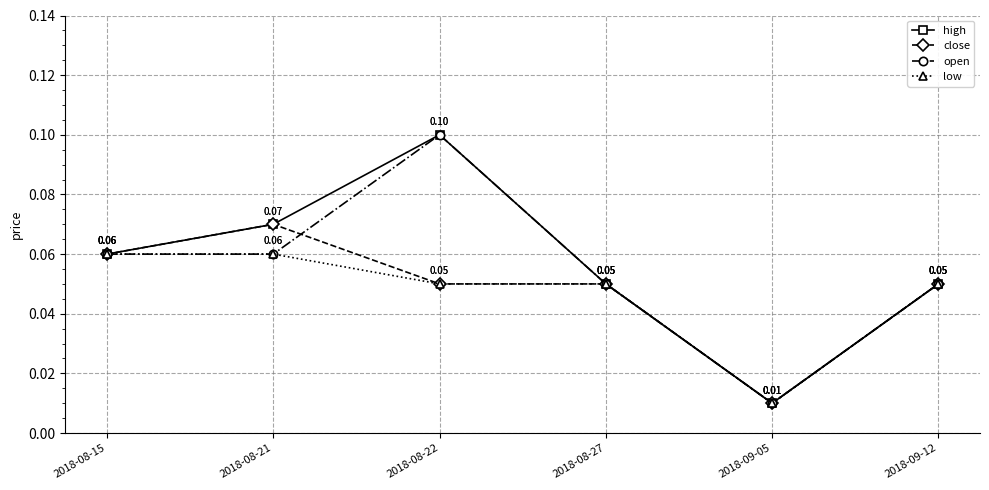

In high, how many points are higher than both neighbors (excluding endpoints)?

1